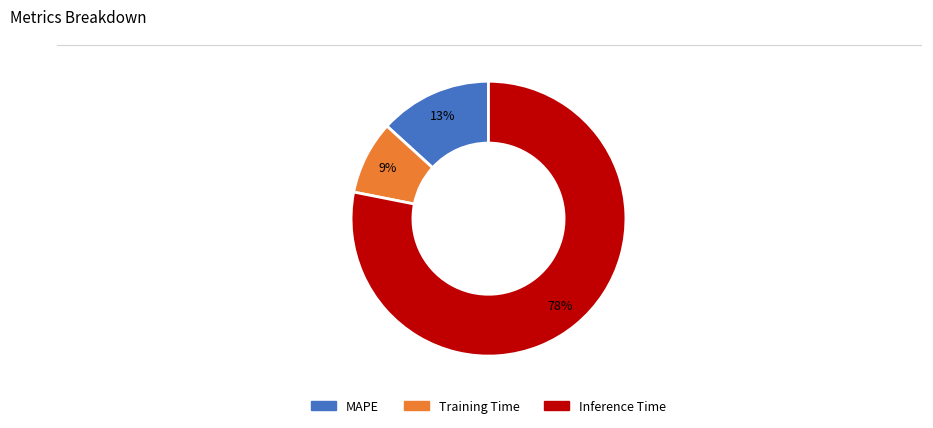

Is the sum of Inference Time and MAPE greater than half?

Yes